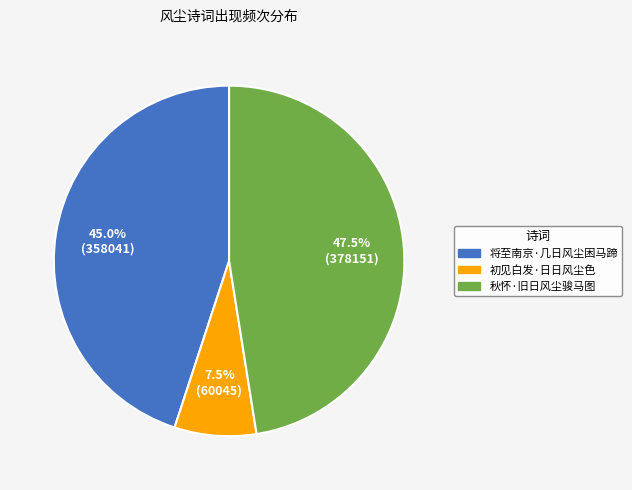

What portion of the pie excludes 秋怀·旧日风尘骏马图?

52.5%